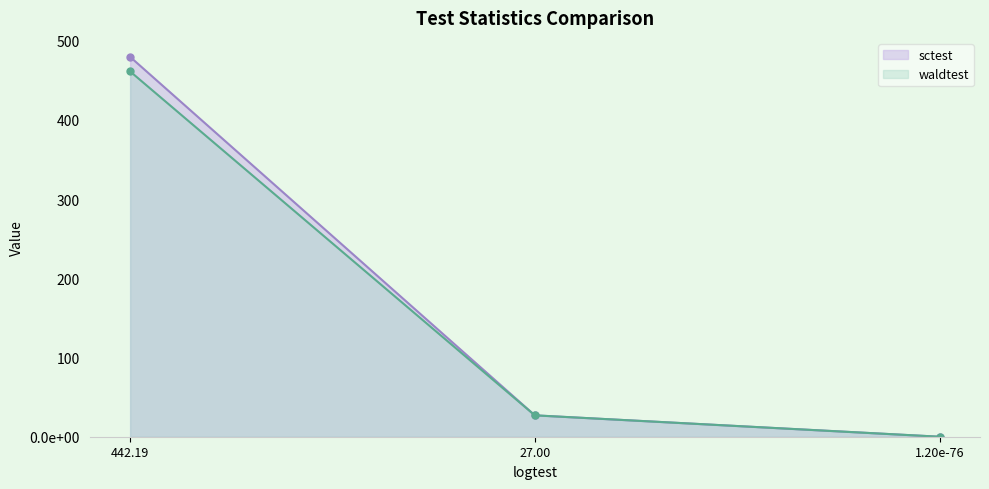

Rank the series at 1.20e-76 from highest to lowest value.

waldtest, sctest